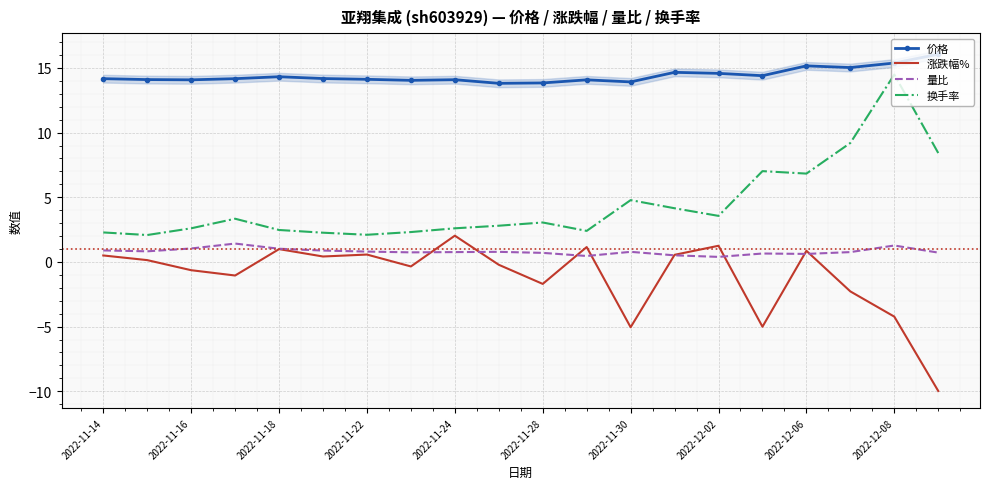

True or false: 量比 and 换手率 cross at least once.

False